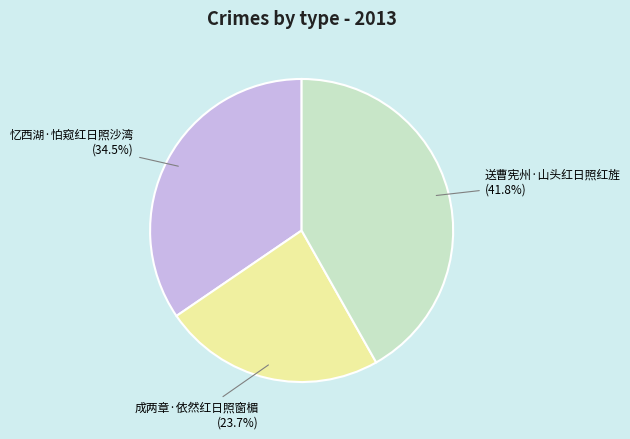

To the nearest percent, what is the average slice percentage?

33%